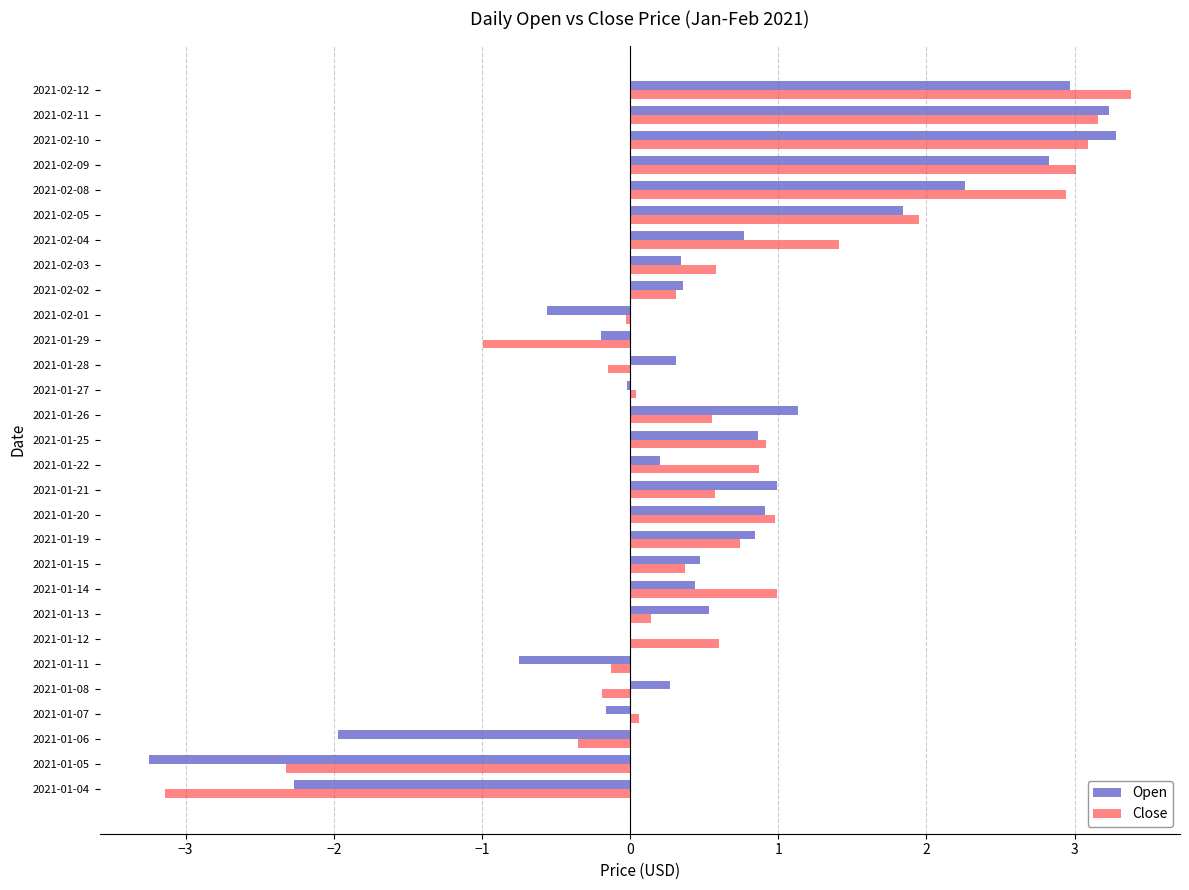

What is the maximum value shown in the chart?

3.4